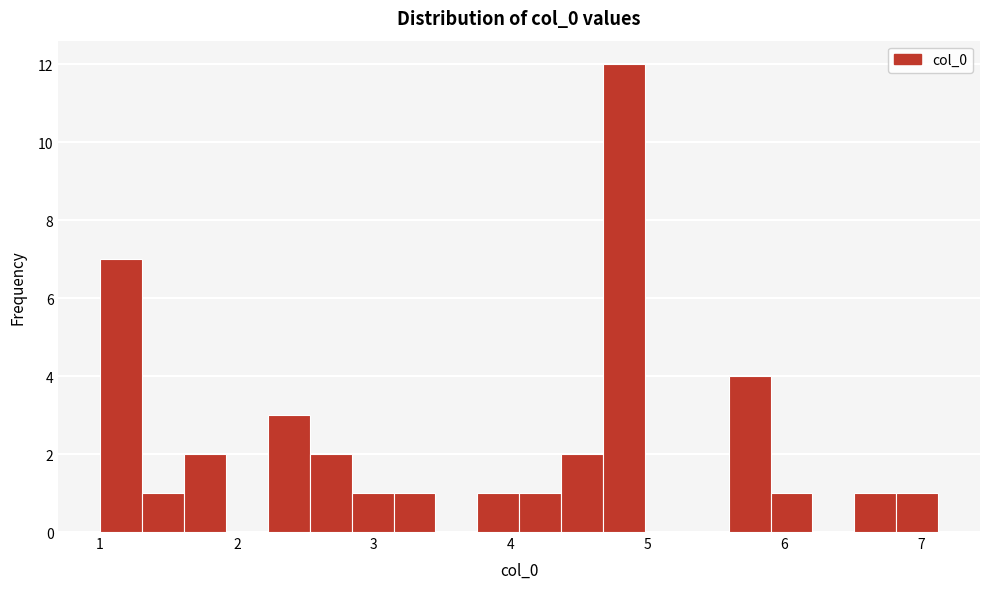

Read against the x-axis, roughly where is the centre of the tallest bar?

4.8